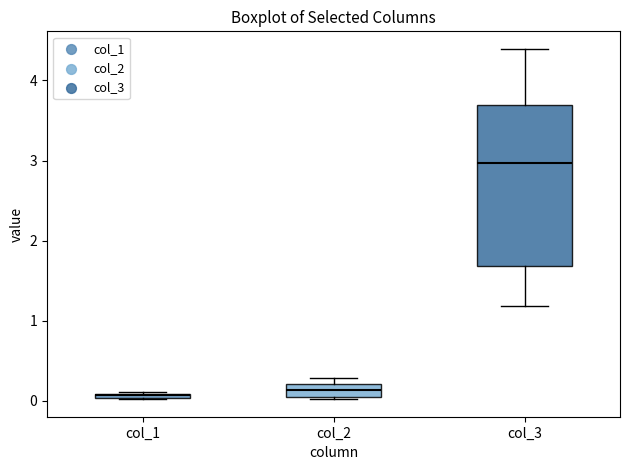

Where is the upper edge of the box for col_1 on the y-axis? The values are not printed on the chart, so give them approximately, as read against the axis.

0.1